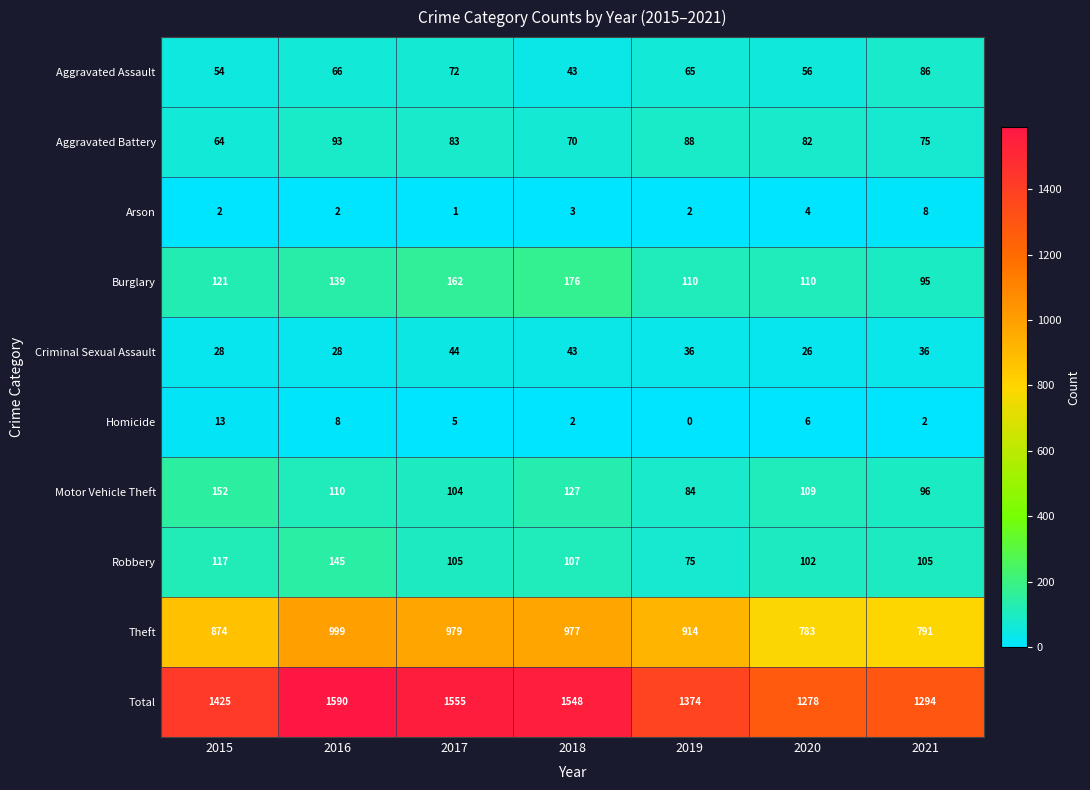

What is the difference between the maximum and minimum values in the Motor Vehicle Theft series?

68